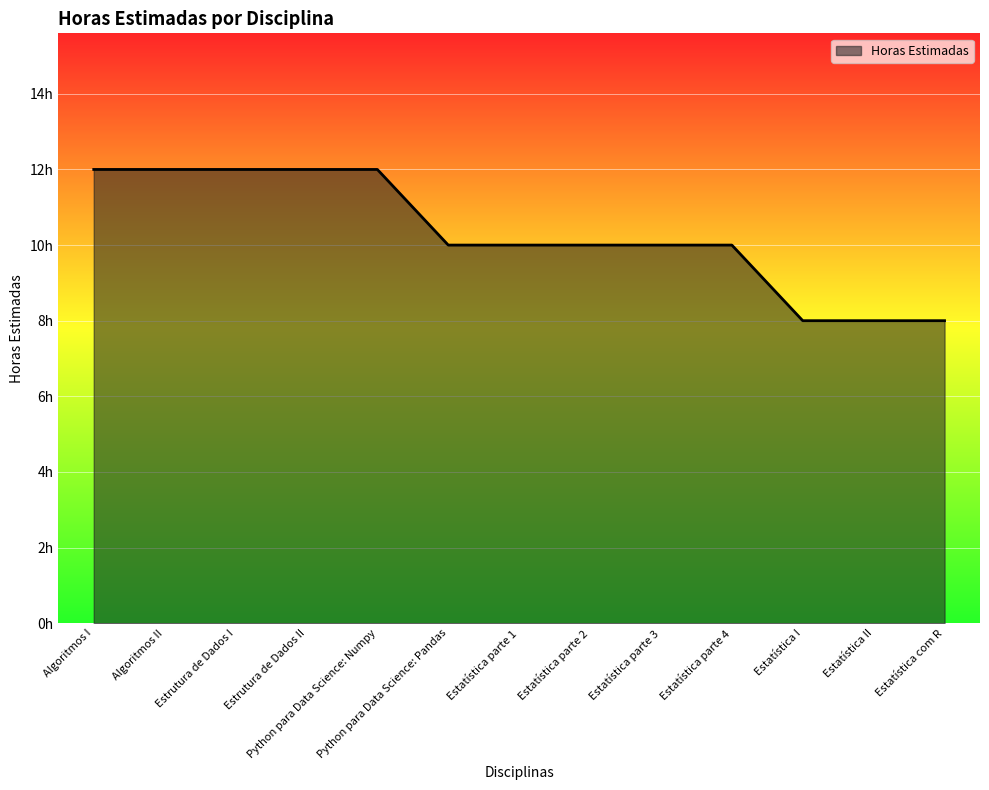

Does the chart have visible grid lines?

Yes